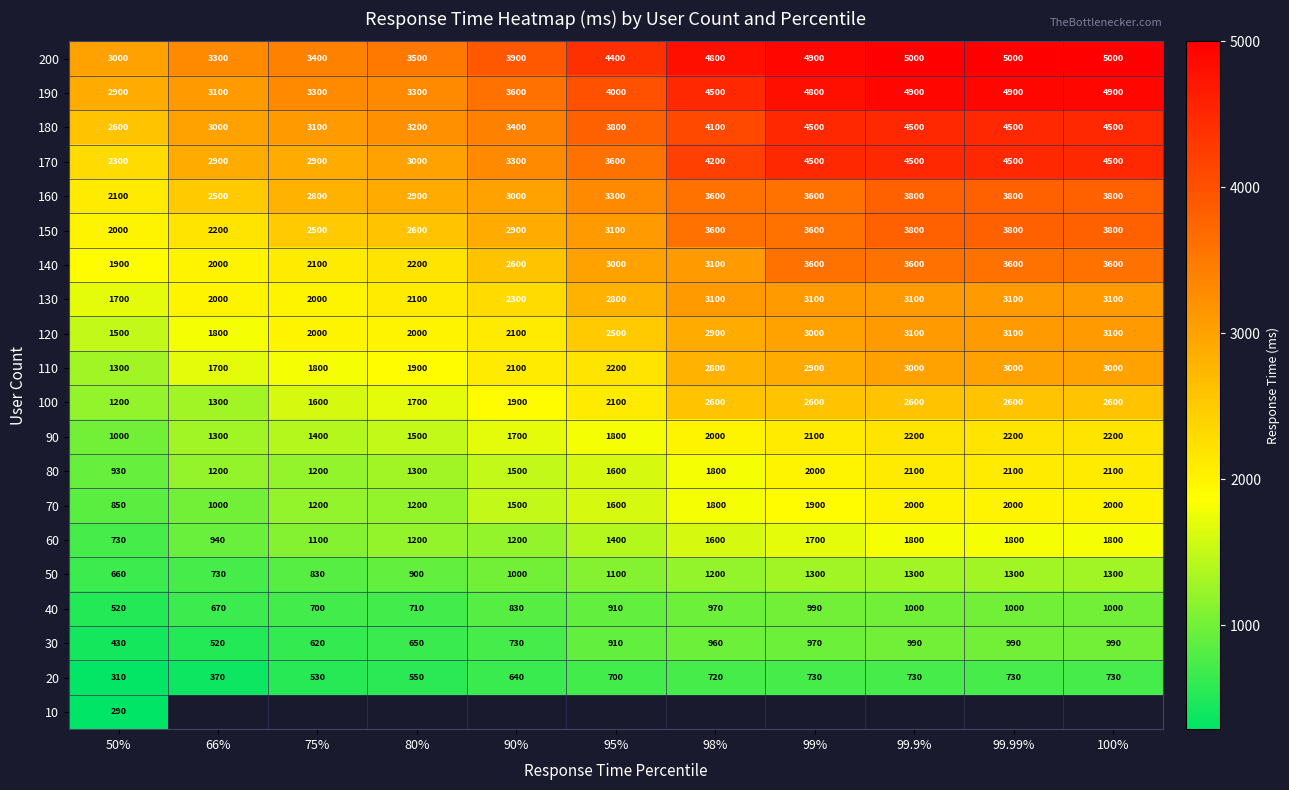

Between 66% and 80%, which is larger?

80%